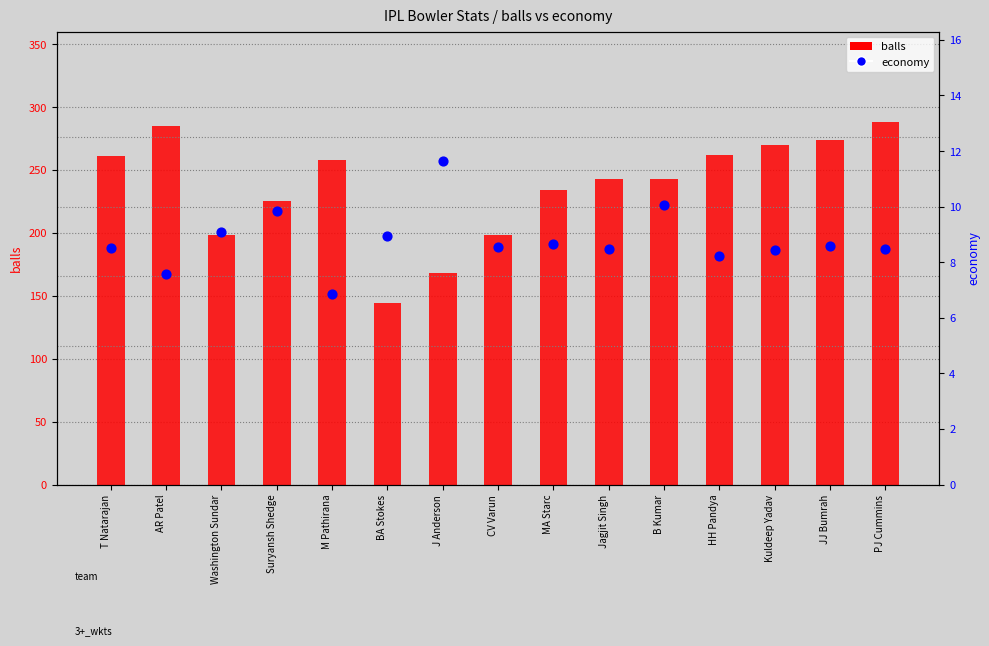

Which series reaches the minimum Y coordinate?

economy